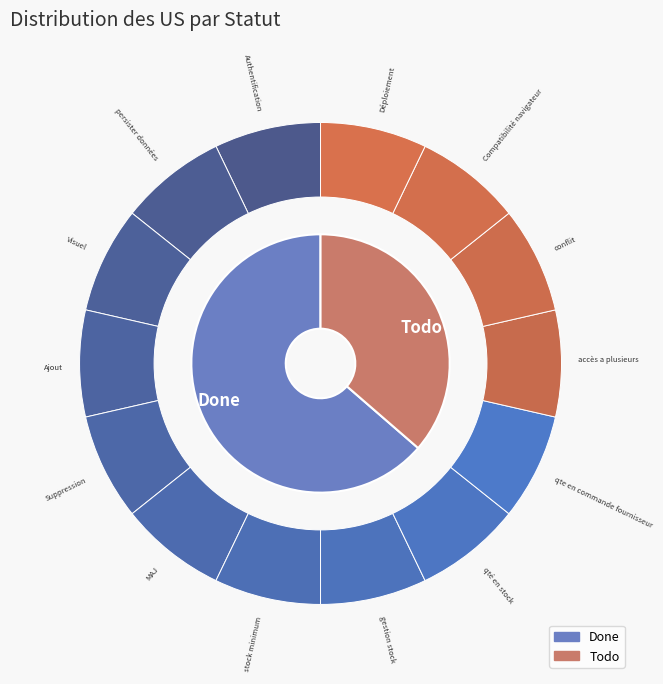

How many slices are in this pie chart?

14